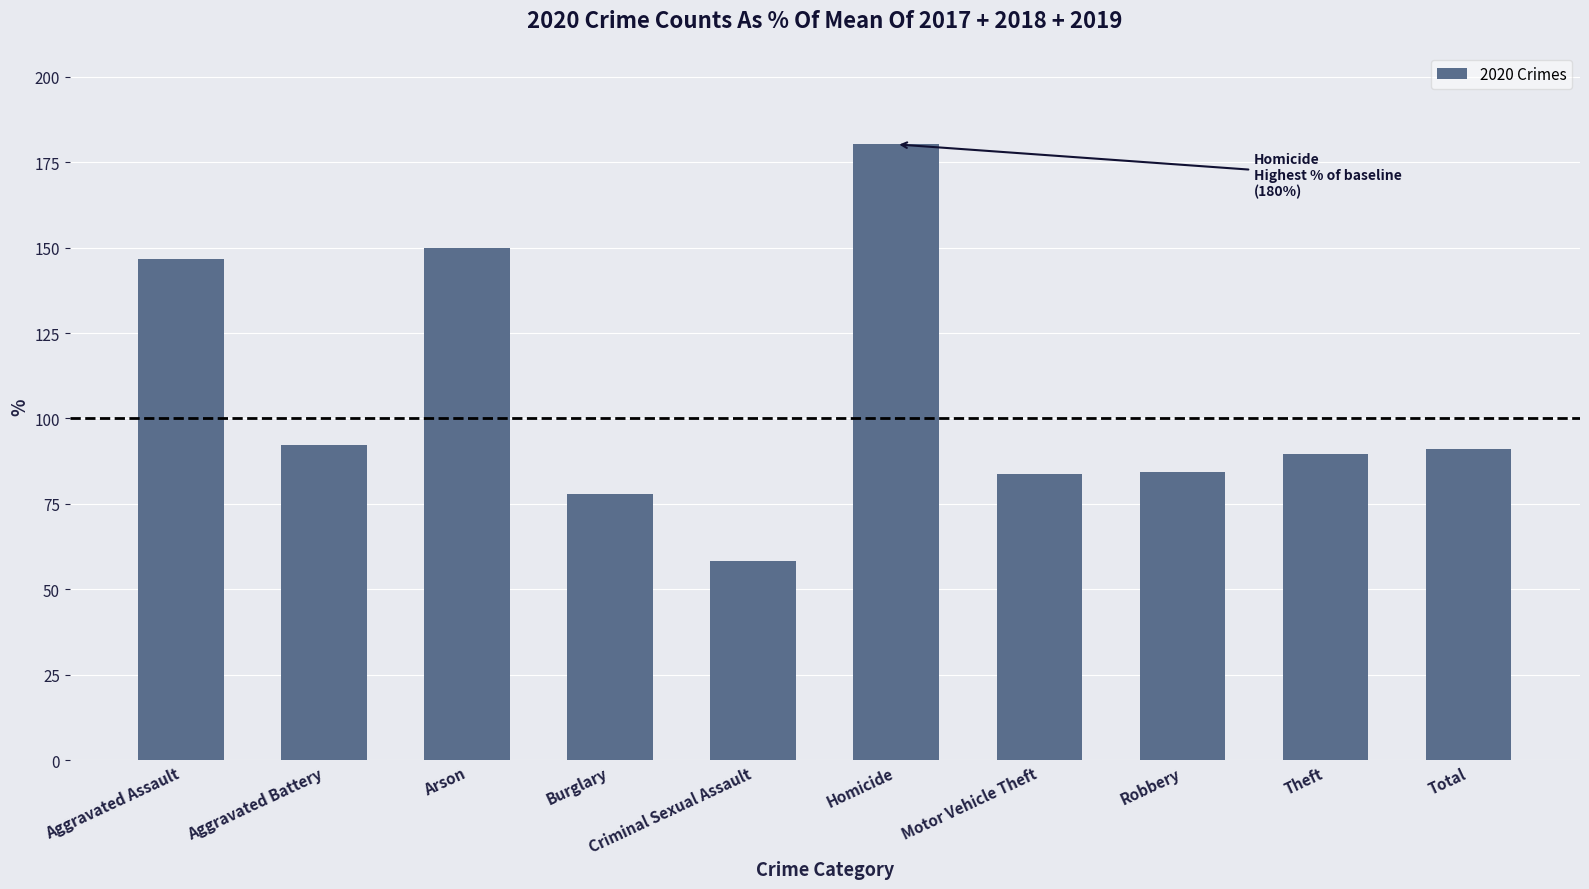

The value at Criminal Sexual Assault is 35.2. True or false?

False